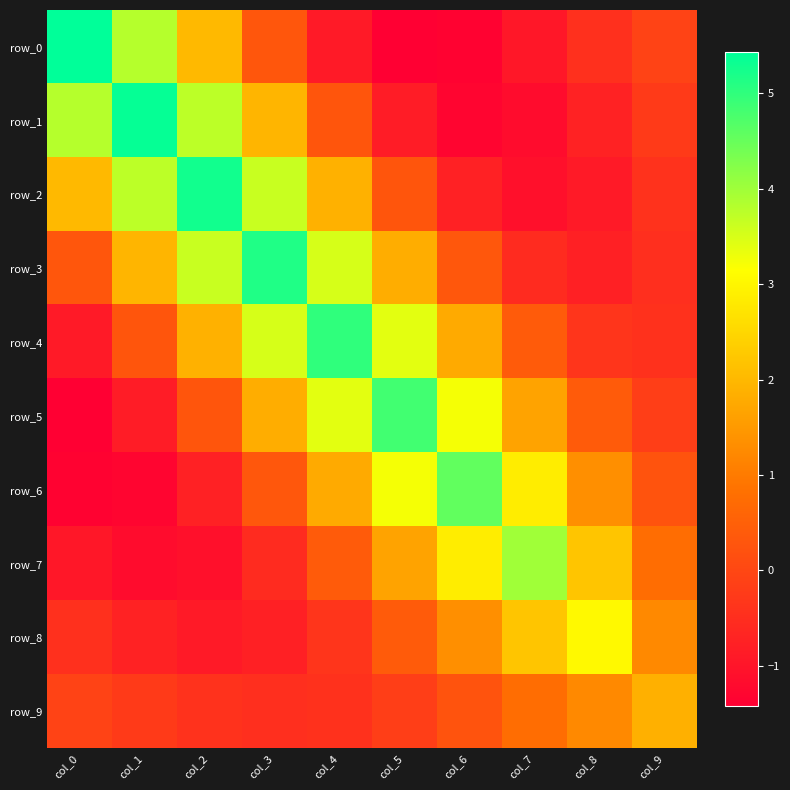

Is it true that row_5 equals 0.5 at col_7?

False